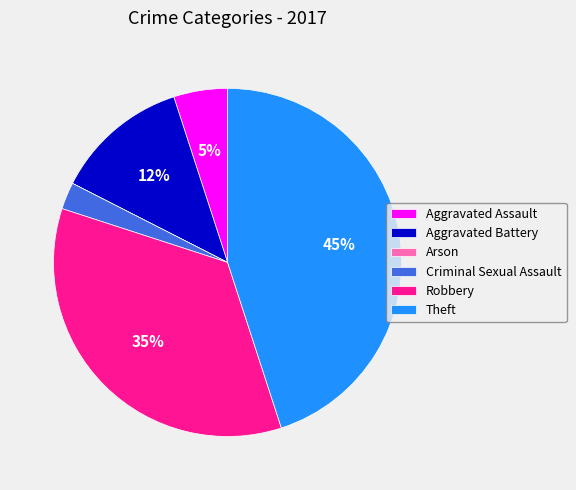

Is there any slice that represents more than half of the pie?

No